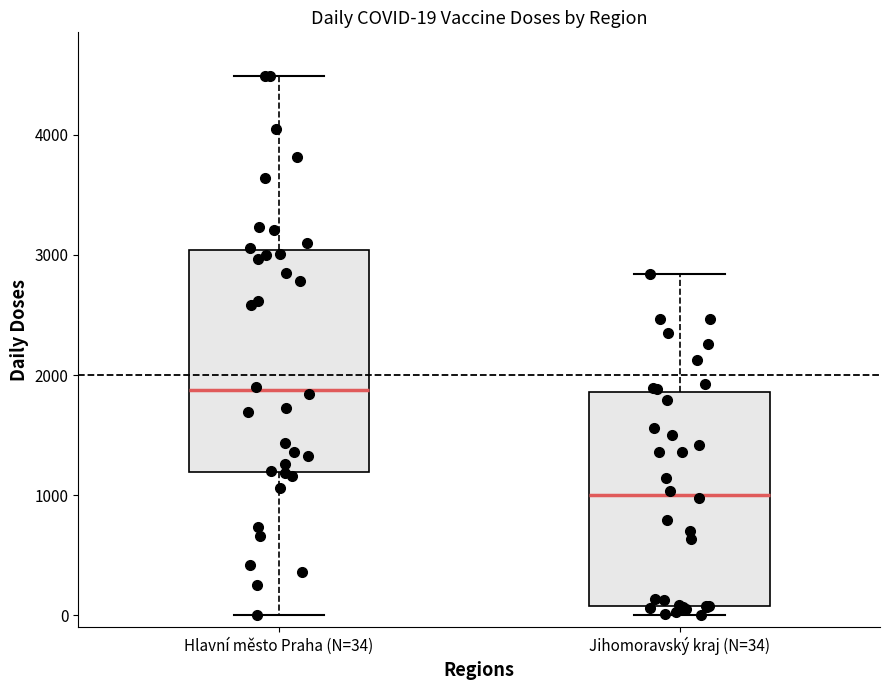

Which box has the lowest median line?

Jihomoravský kraj (N=34)